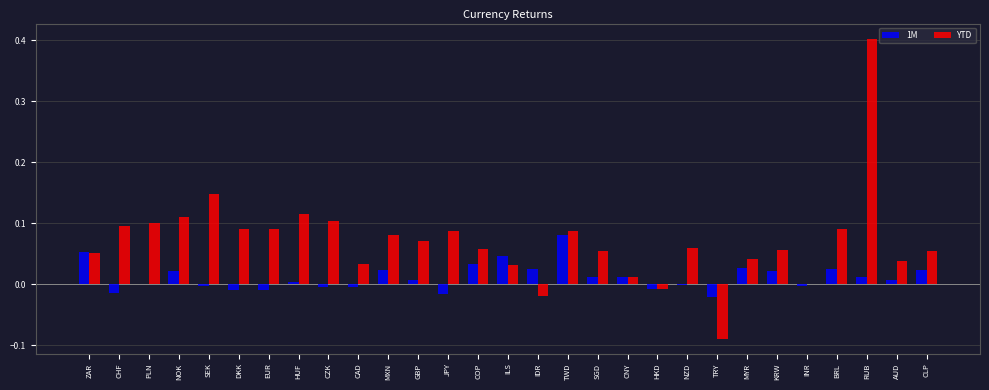

What is the sum of all YTD values?

2.0